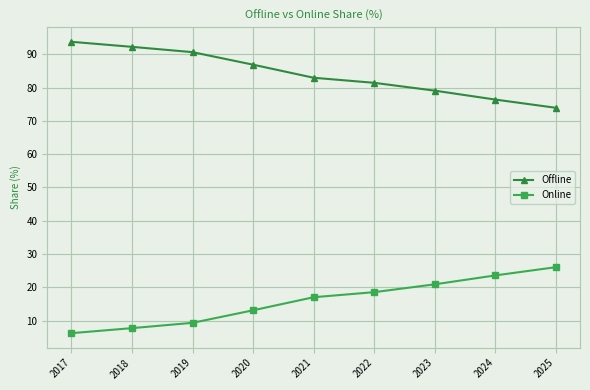

What is the difference between the highest and lowest values at 2024?

52.9